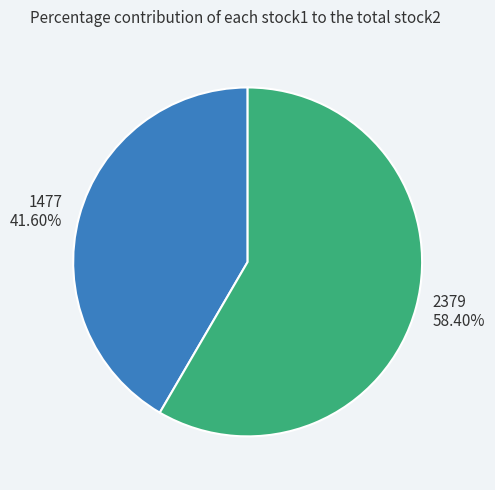

How many segments does this pie chart have?

2